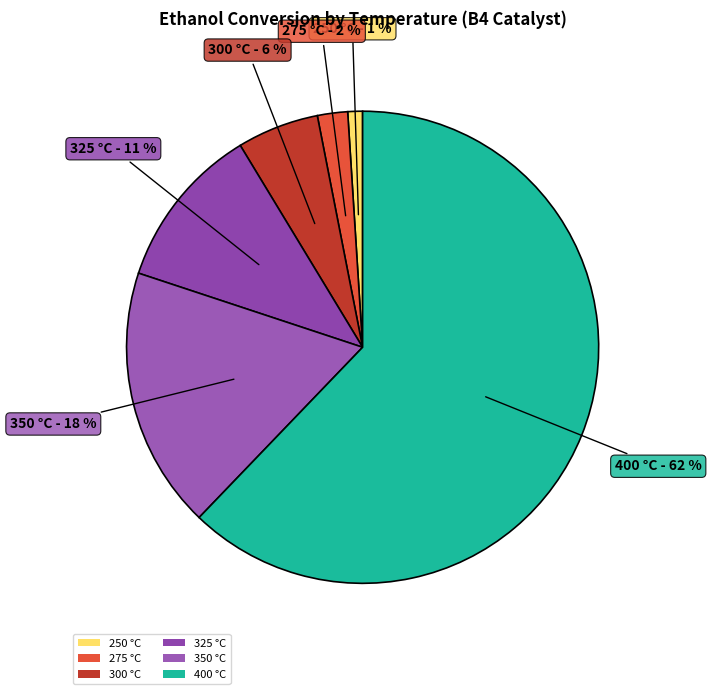

What percentage is the 300 slice, to the nearest percent?

6%